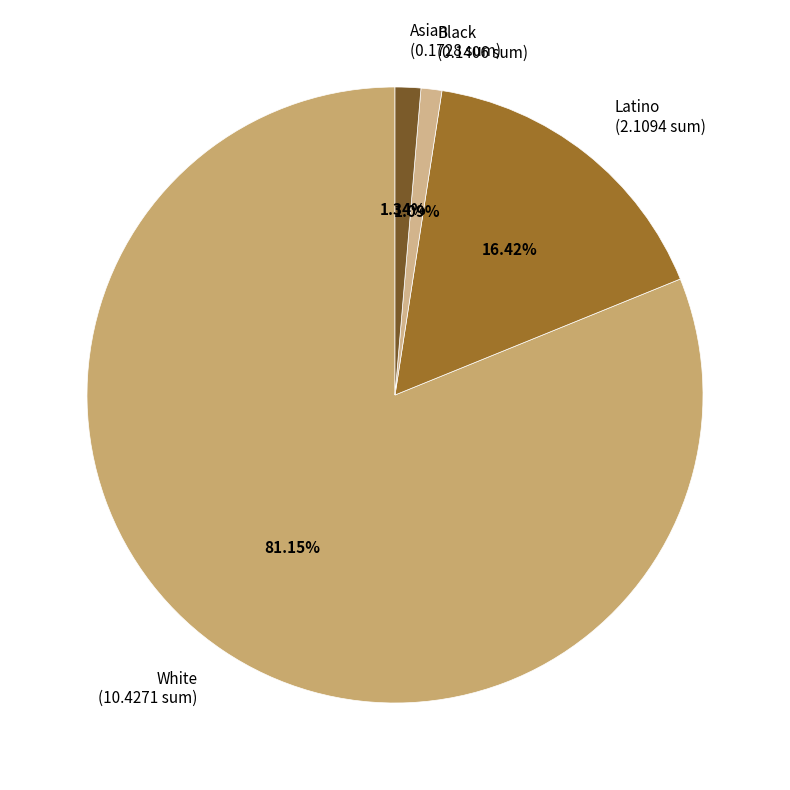

Is White (10.4271 sum) the majority of the pie?

Yes